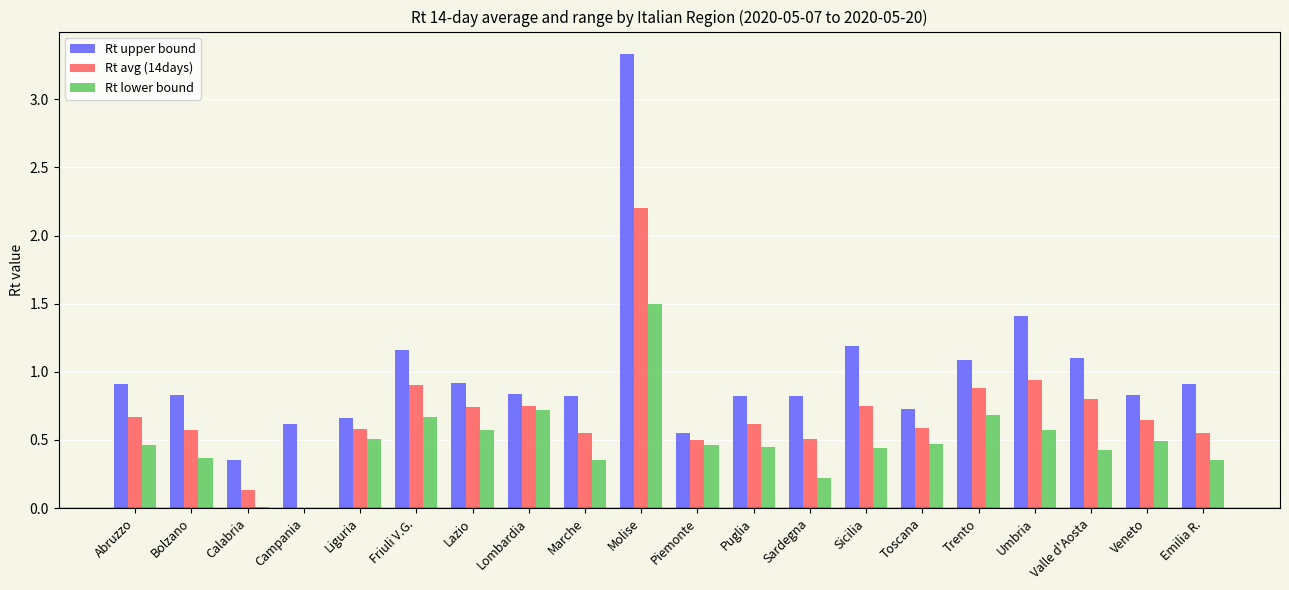

What is the sum of all Rt lower bound values?

9.7